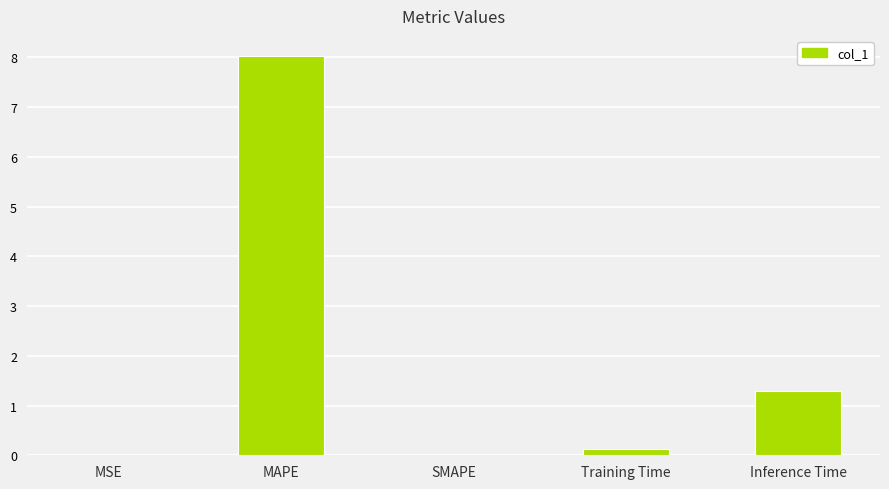

What value does the data have at MAPE?

8.0